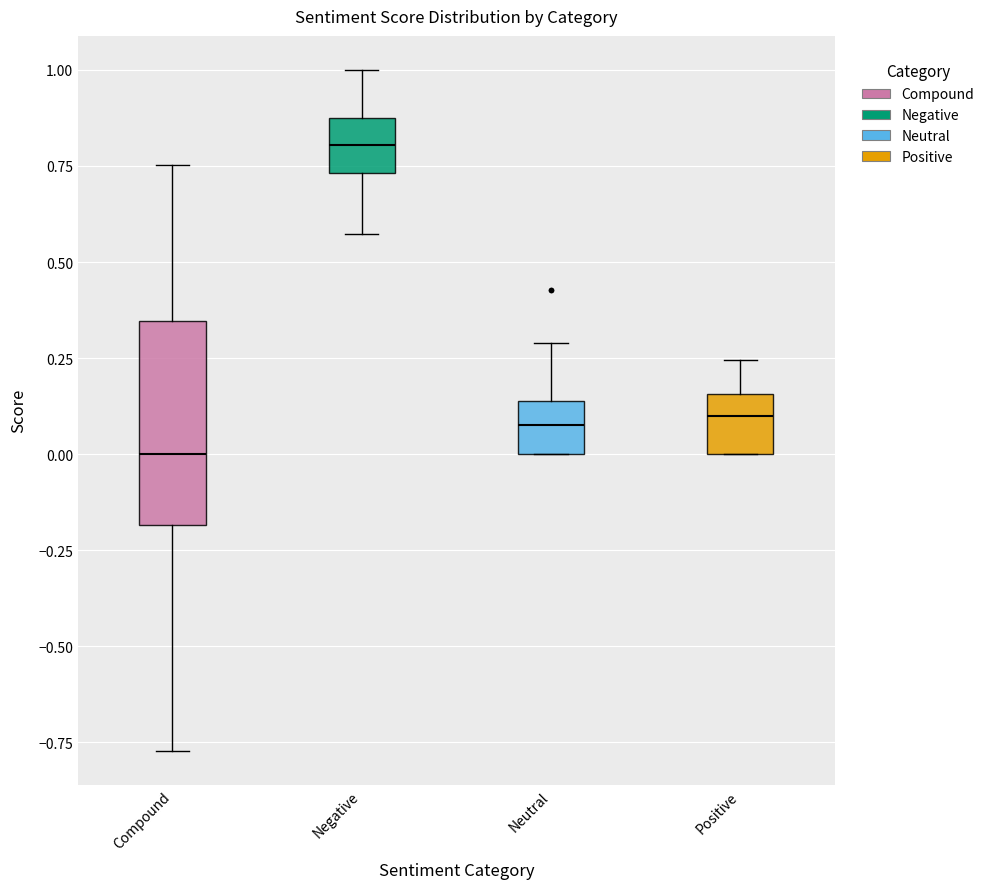

Which box's median line is the lowest?

Compound